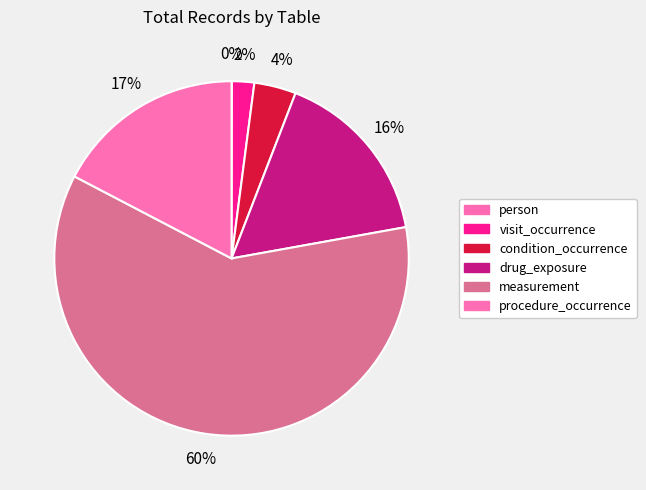

How many slices are in this pie chart?

6